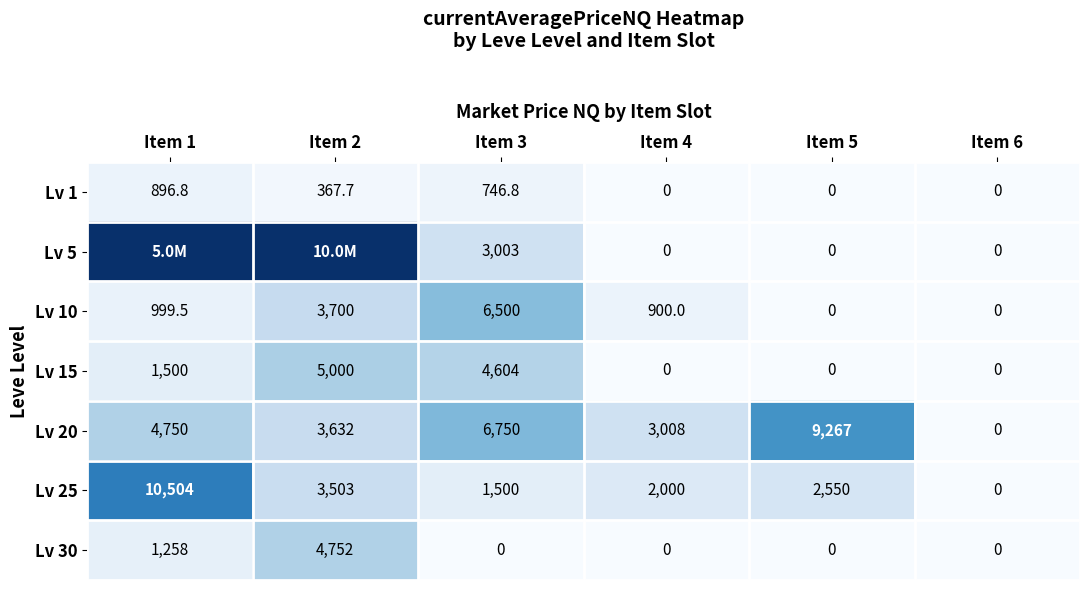

What is the sum of the Lv 30 values at Item 2 and Item 6?

4752.0